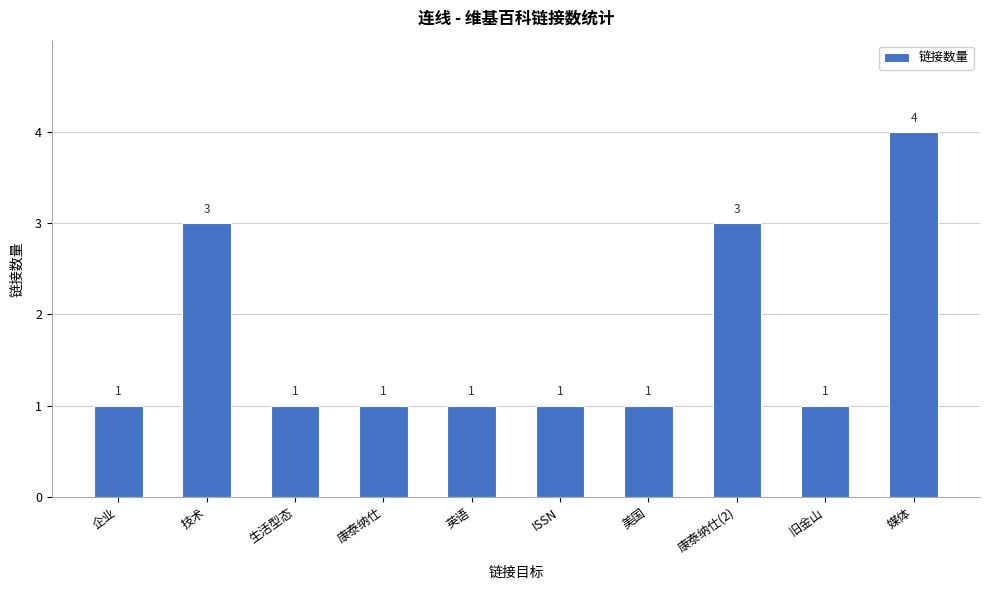

What position from the left is 英语?

5